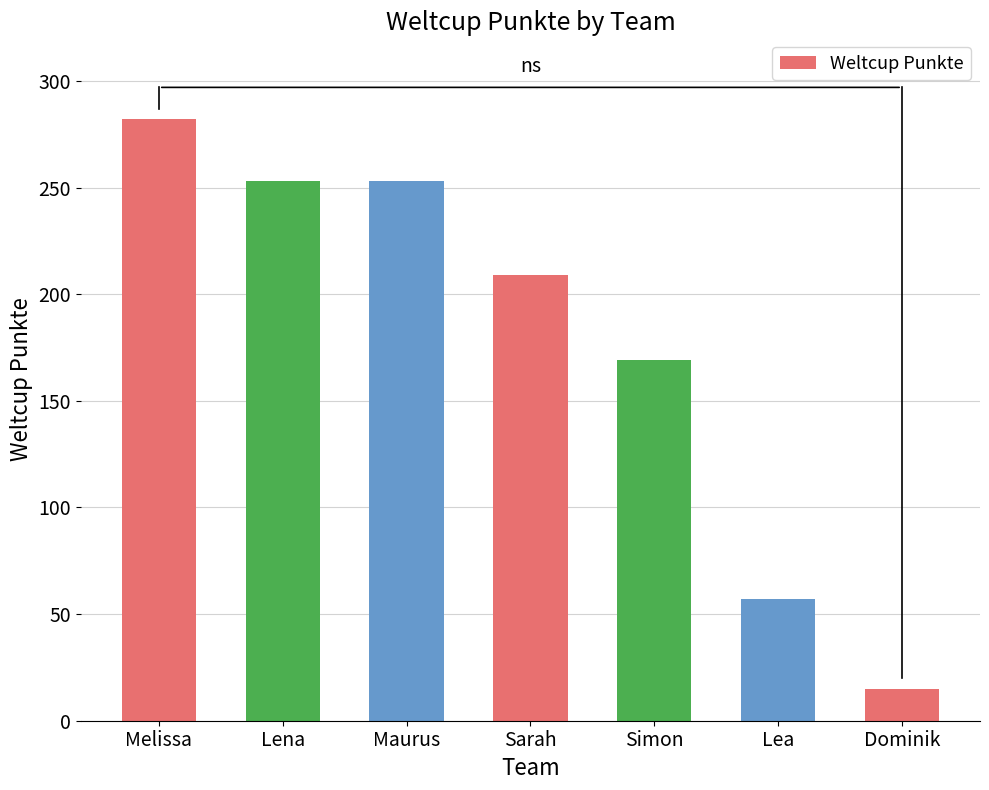

What is the greatest value displayed?

282